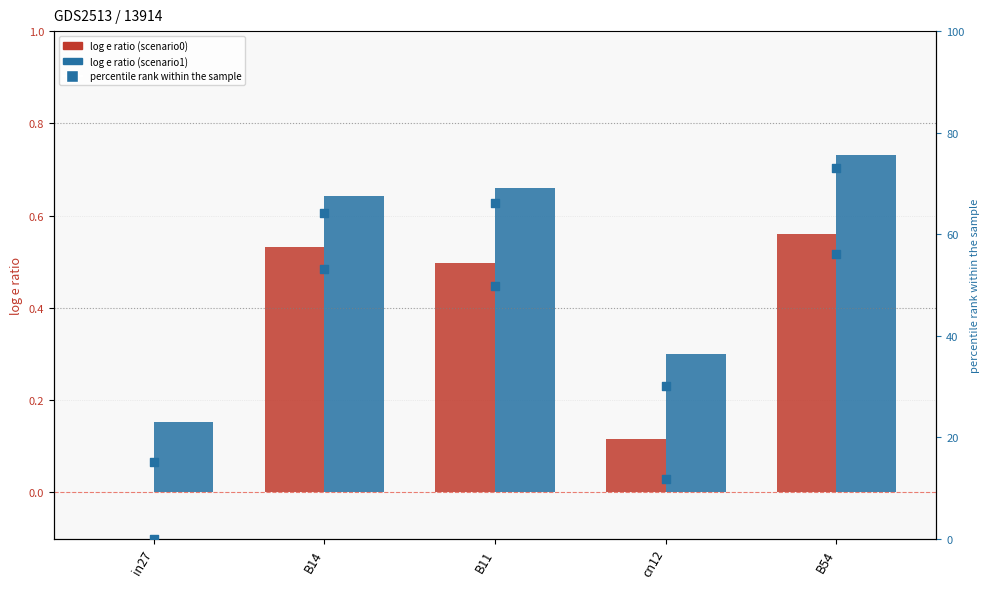

Which series has the largest total across all categories?

job763_scenario1_1658 (pct)